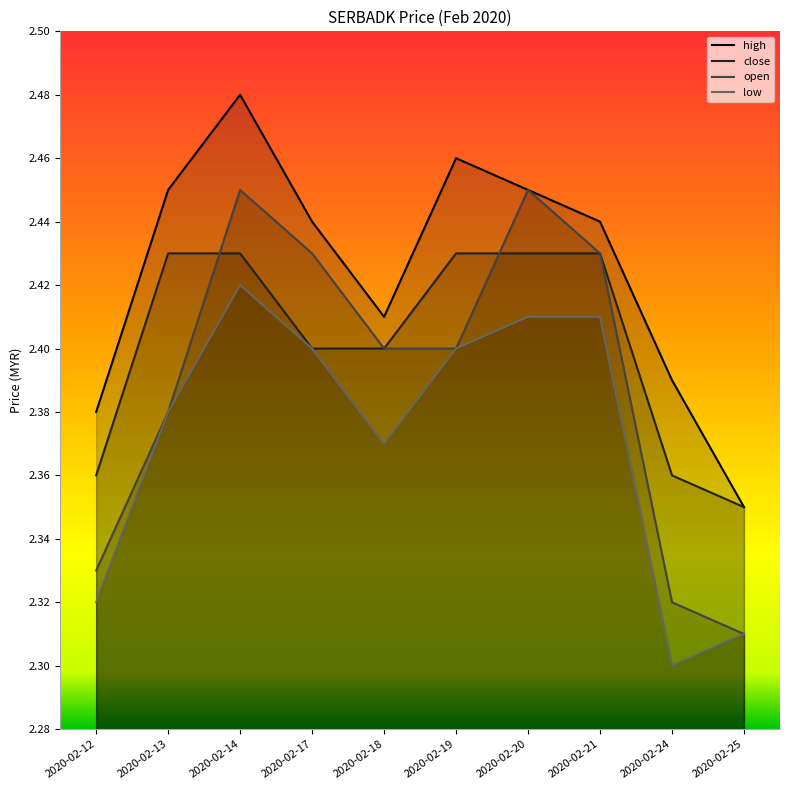

At 2020-02-13, list the series in order from smallest to largest.

open, low, close, high